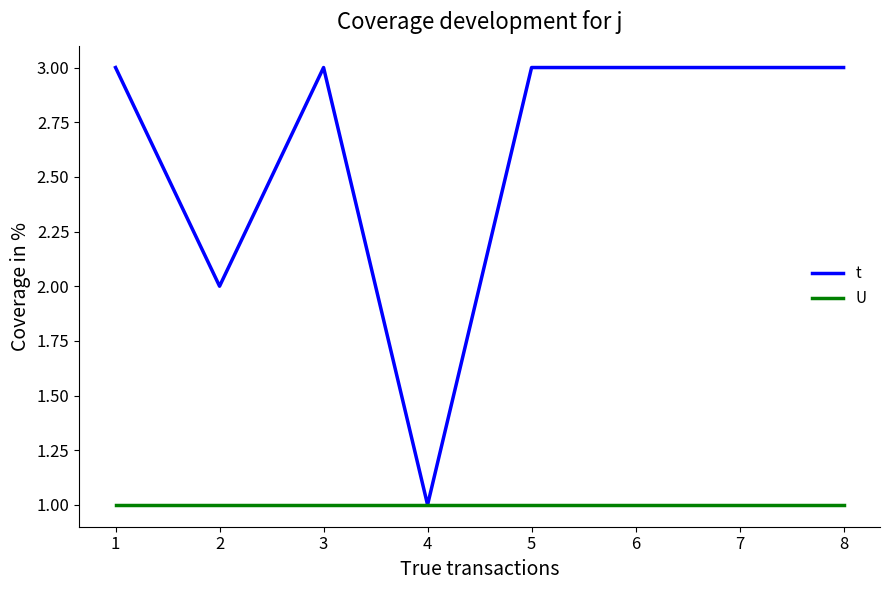

What is the difference between the t values at 3 and 5?

0